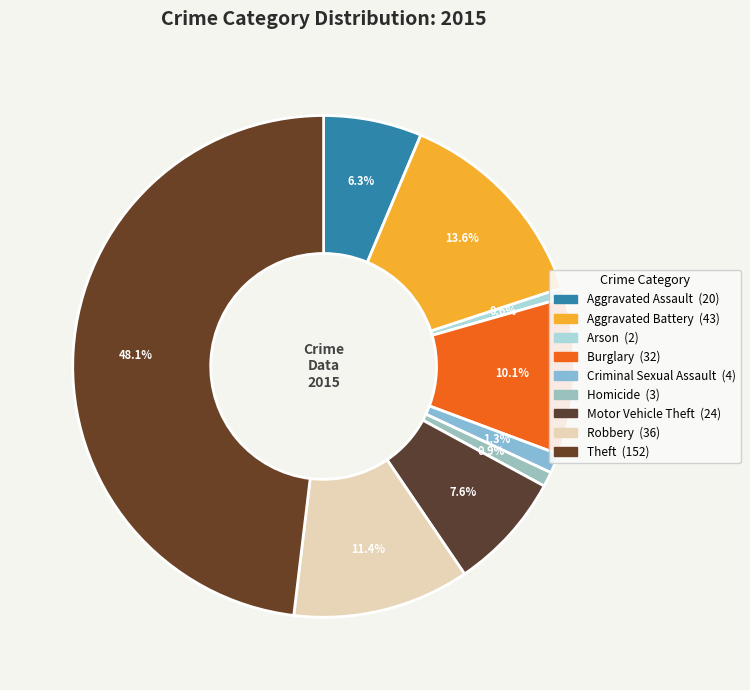

Combined, do Theft and Criminal Sexual Assault account for over 50%?

No